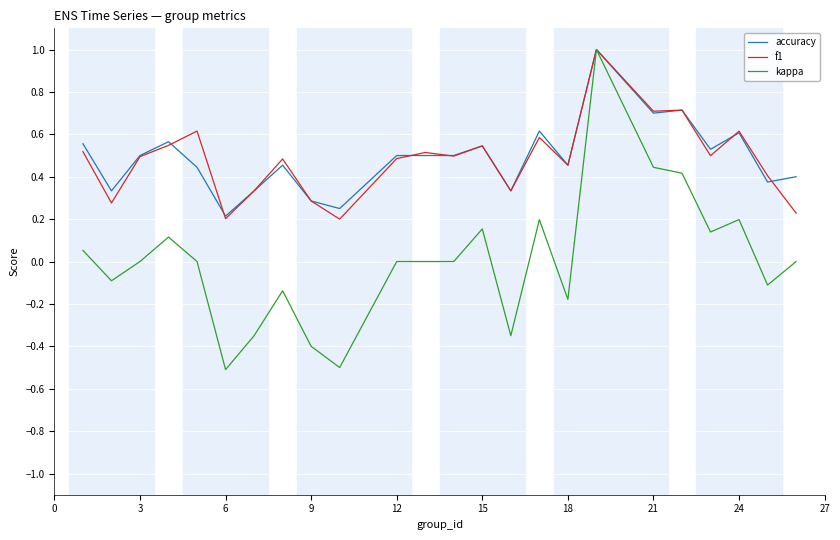

Which series has the largest range (max minus min)?

kappa